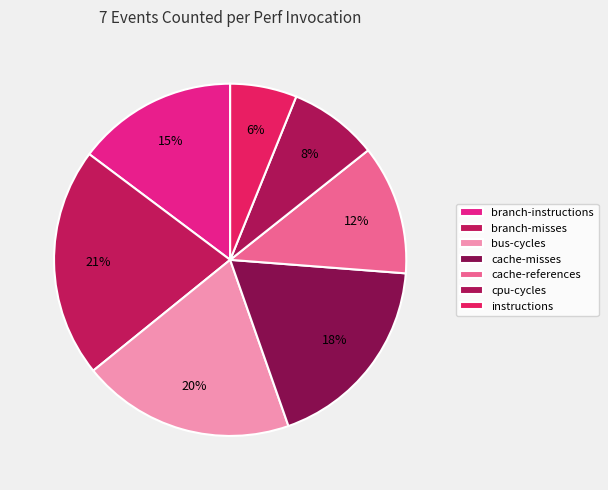

Approximately how many times larger is the value at instructions compared to cache-references?

0.5